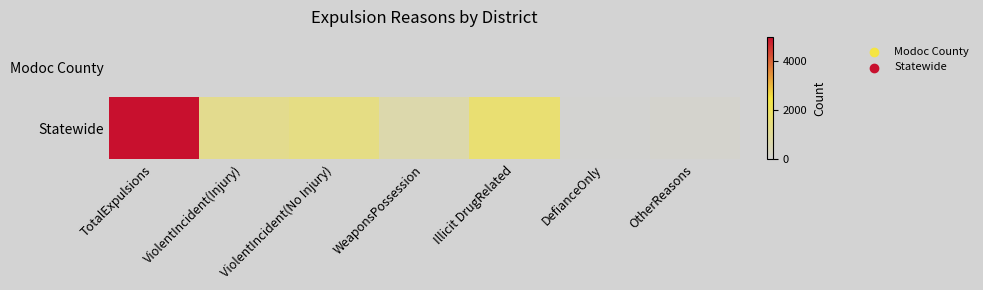

At how many categories does at least one series exceed 1786?

1